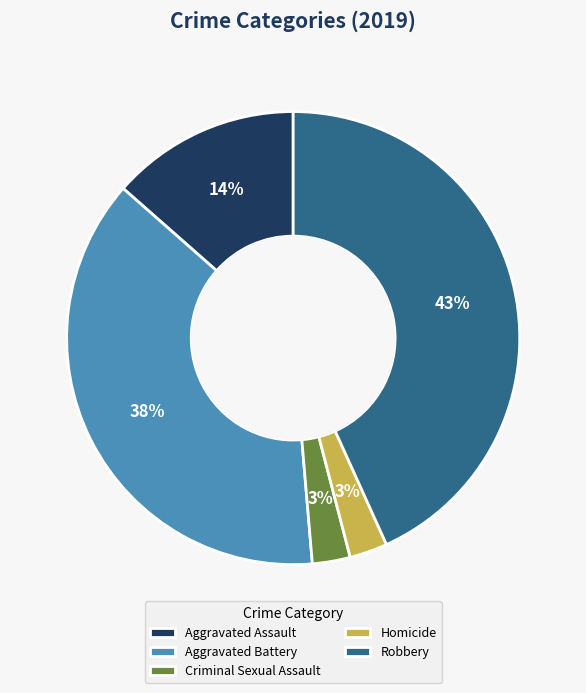

To the nearest percent, what is the combined percentage of Criminal Sexual Assault and Aggravated Battery?

41%